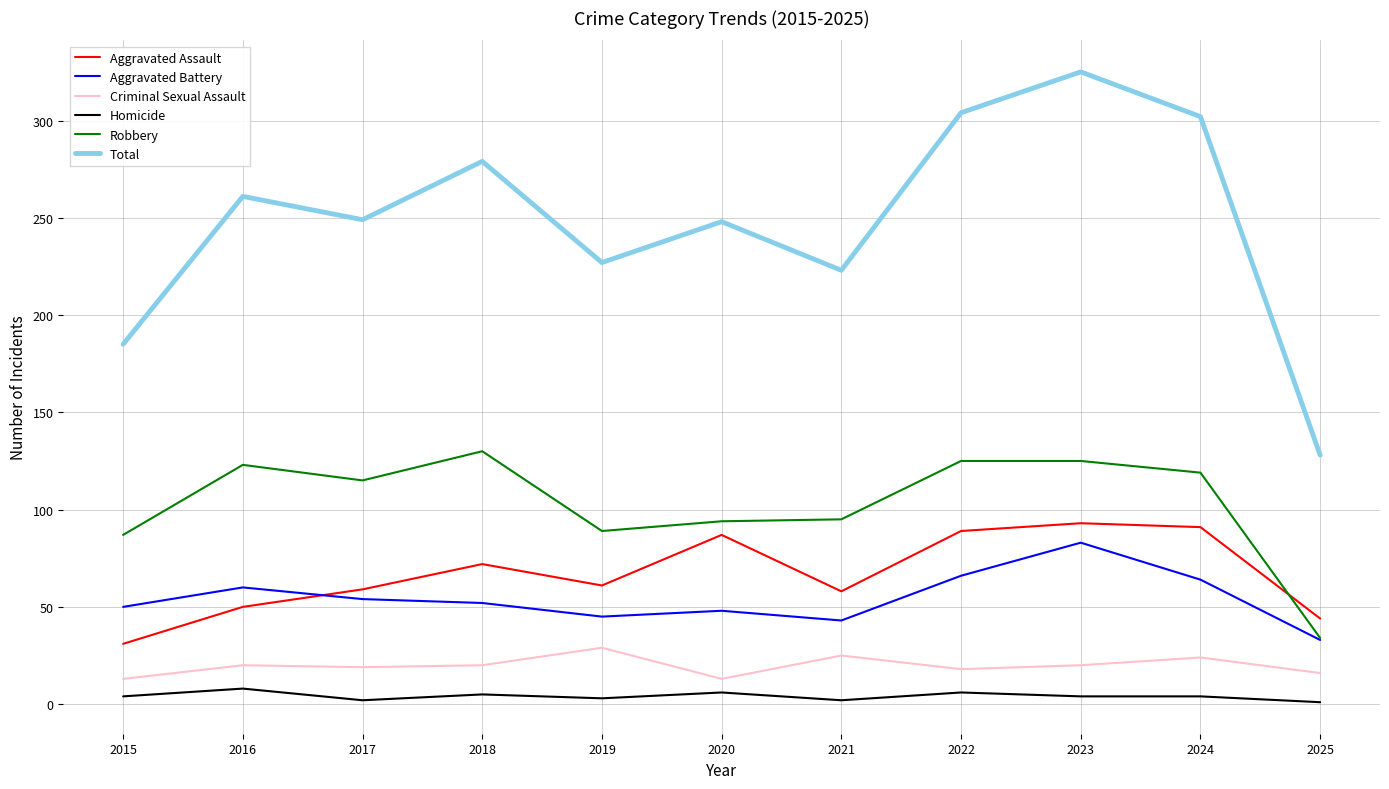

List the series in order of their peak value, highest first.

Total, Robbery, Aggravated Assault, Aggravated Battery, Criminal Sexual Assault, Homicide